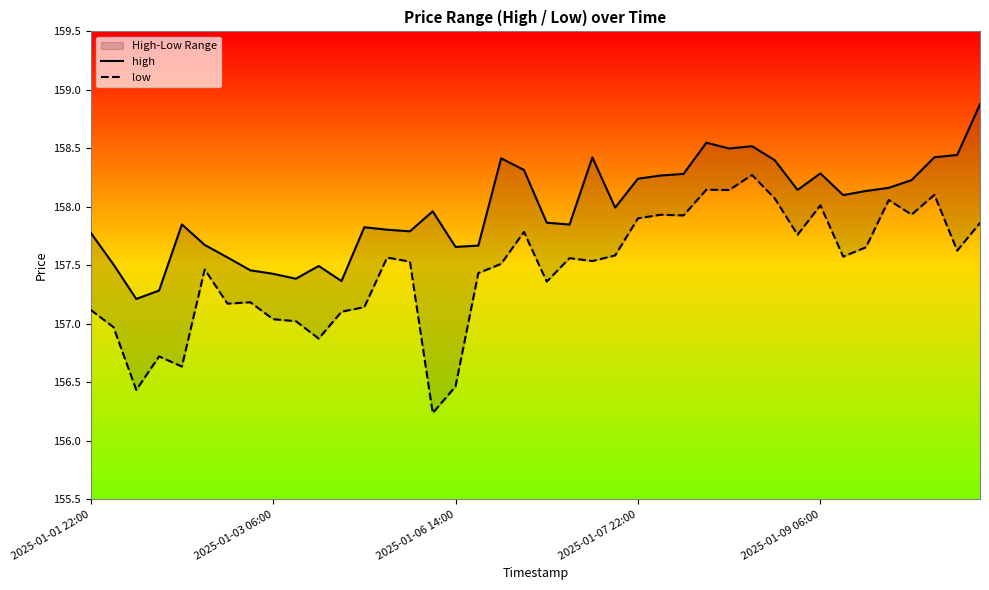

The value of low at 18 is 157.5. True or false?

True